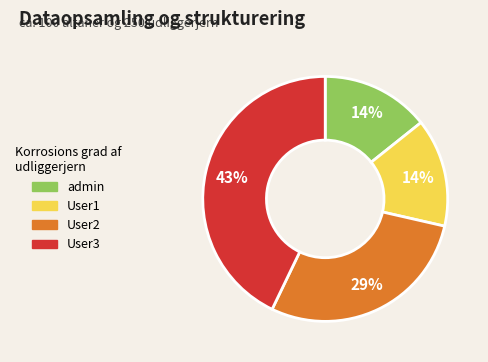

Count the number of slices in the pie.

4